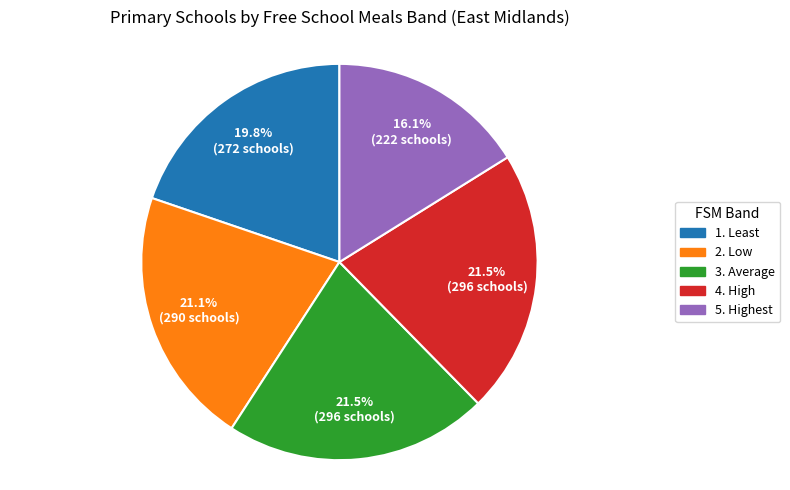

What percentage is the 1. Least slice, to the nearest percent?

20%